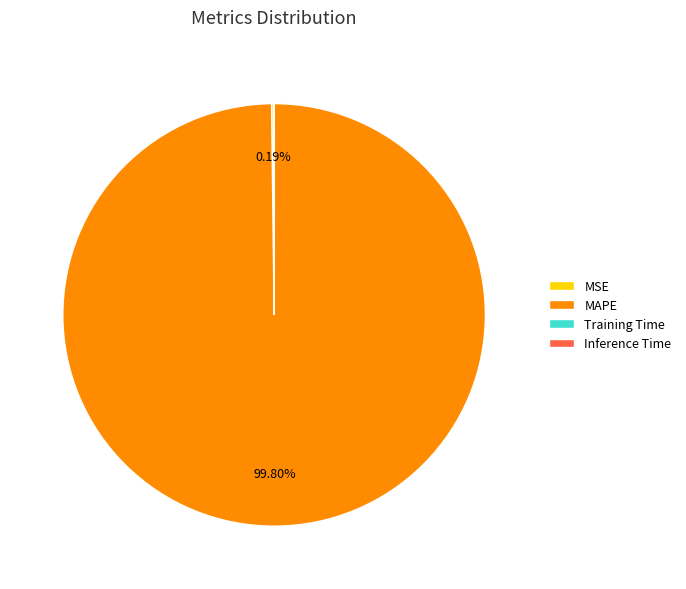

Is there any slice that represents more than half of the pie?

Yes